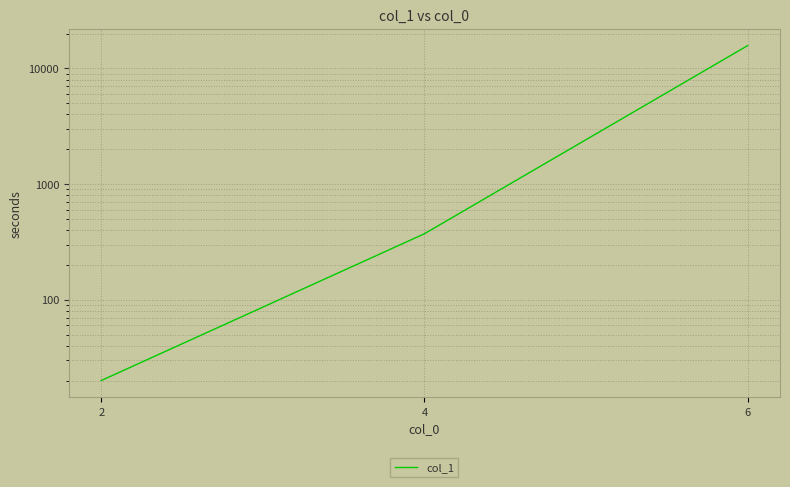

Which has a higher value, 2 or 4?

4